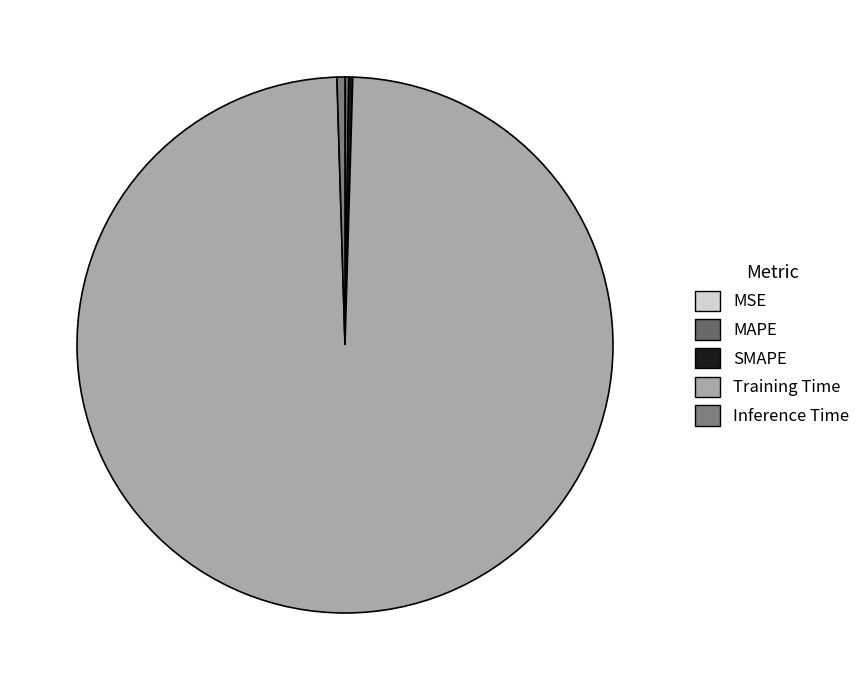

Which category has the biggest portion of the pie?

Training Time